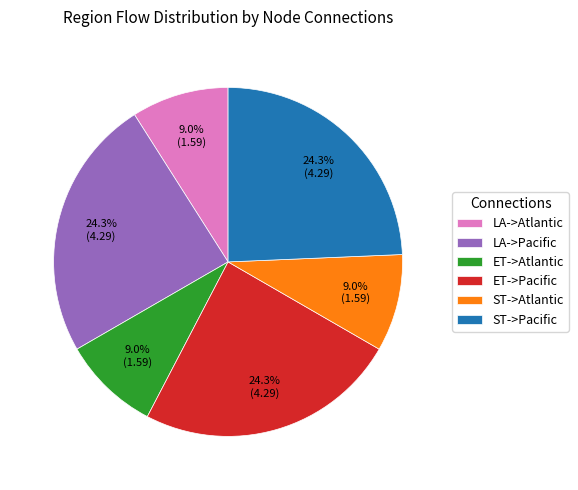

Does ET->Atlantic account for over 50% of the chart?

No